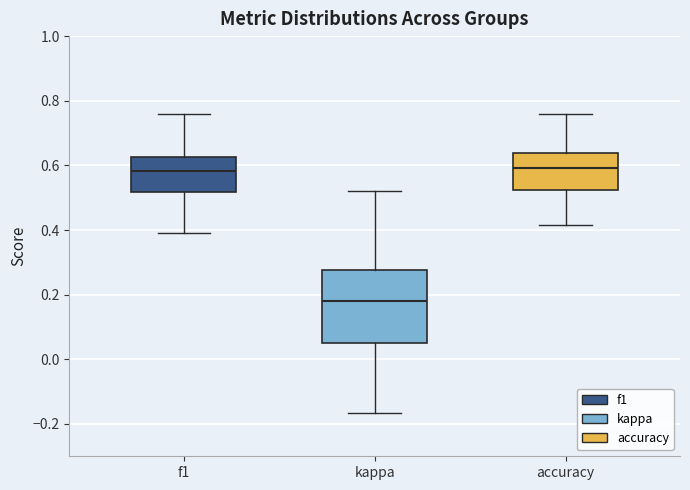

Where is the upper edge of the box for accuracy on the y-axis? The values are not printed on the chart, so give them approximately, as read against the axis.

0.64